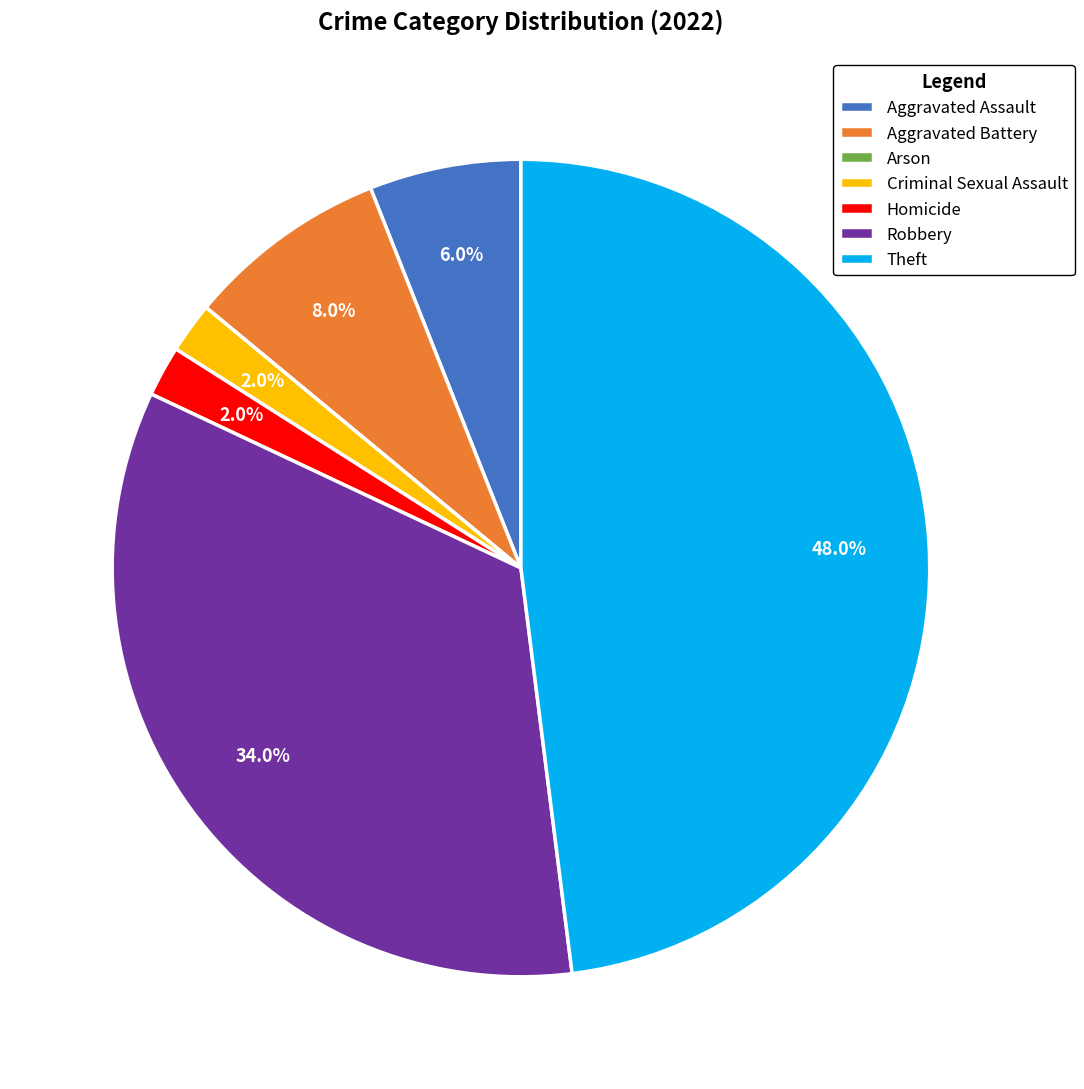

Combined, what portion of the pie is Aggravated Assault and Homicide?

8.0%